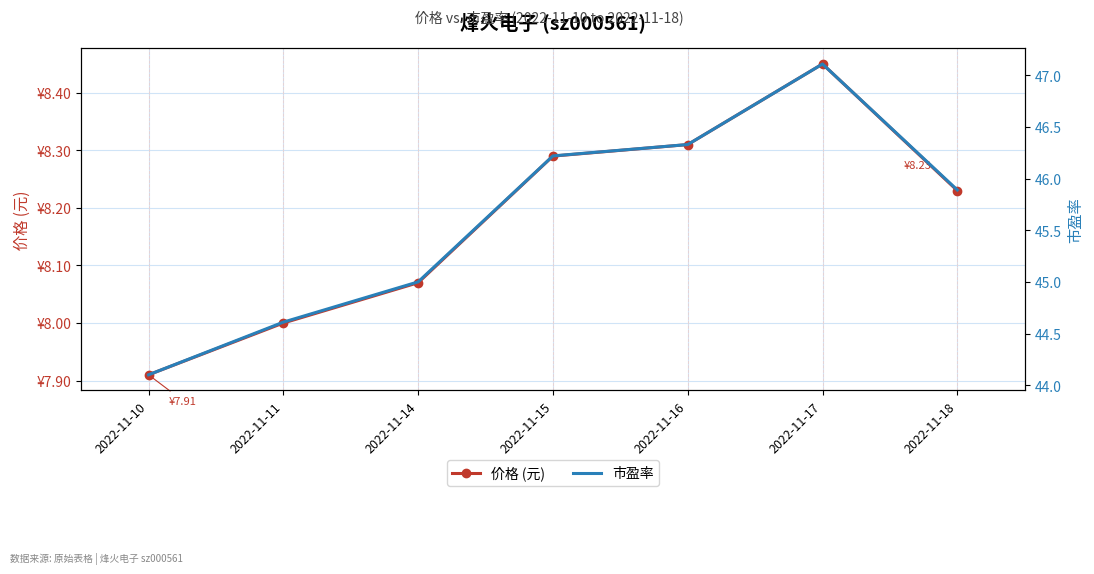

How many interior local peaks does the 价格 (元) series have?

1